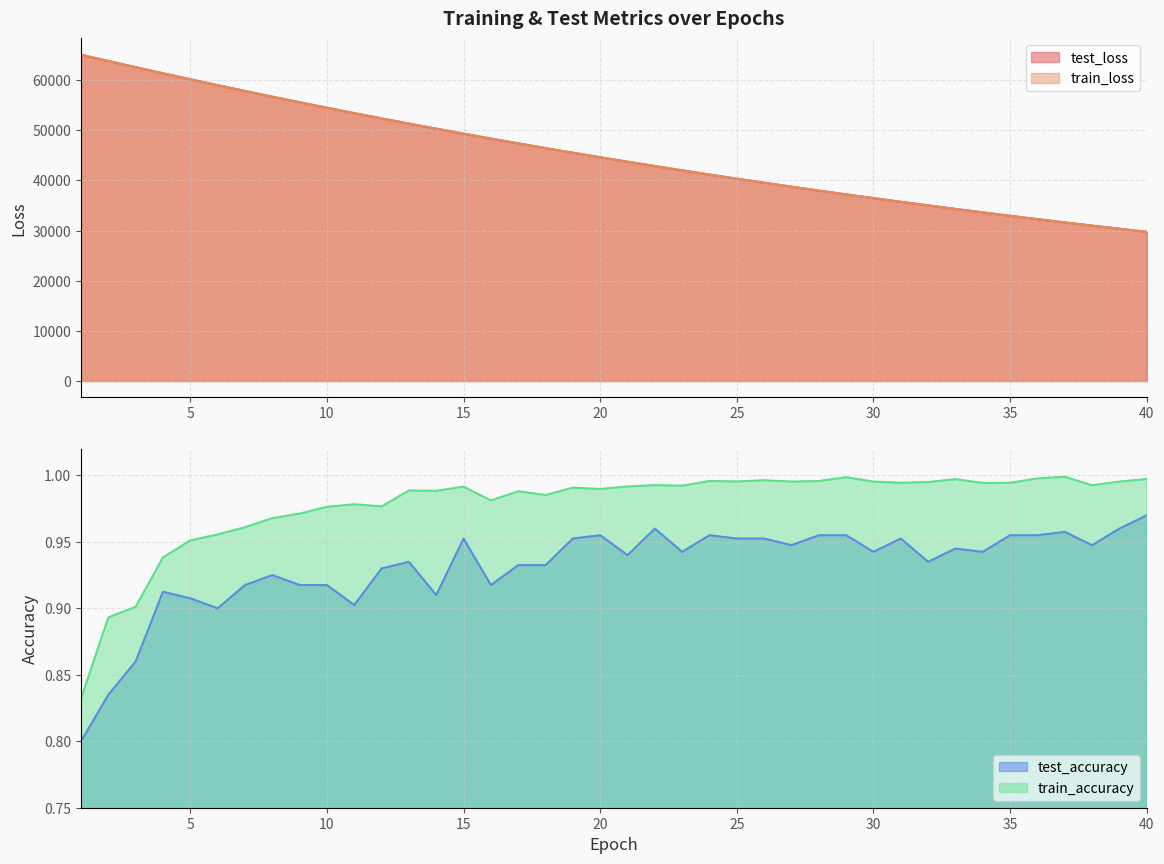

How many series are shown in this chart?

4